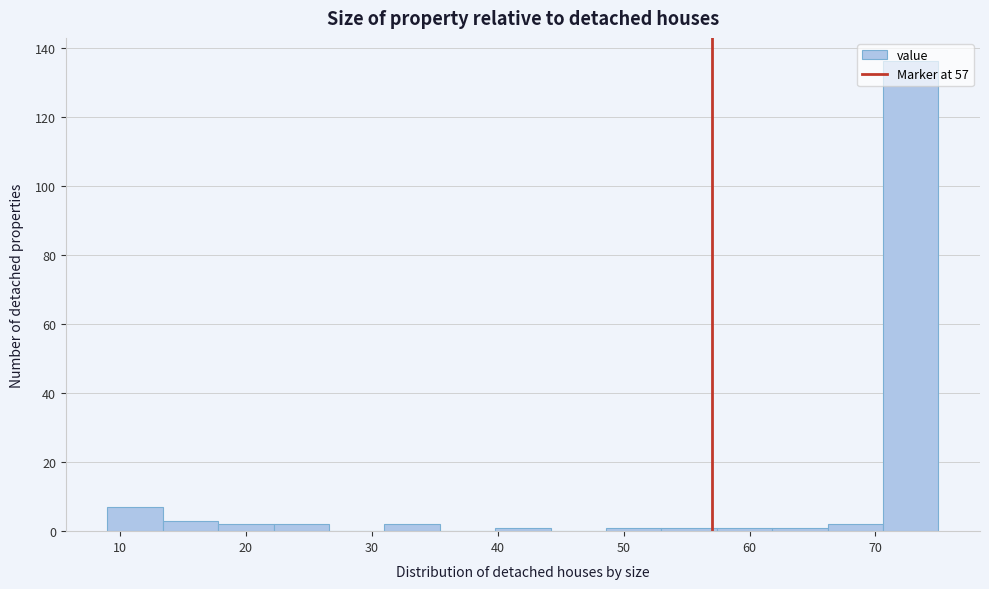

Reading left to right, list every bar in this chart as the range it spans on the x-axis followed by its height. Neither the bar edges nor the heights are printed on the chart, so give them approximately, as read against the axes.

9.0 to 13.4: 8
13.4 to 17.8: 4
17.8 to 22.2: 2
22.2 to 26.6: 2
26.6 to 31.0: 0
31.0 to 35.4: 2
35.4 to 39.8: 0
39.8 to 44.2: under 2
44.2 to 48.6: 0
48.6 to 53.0: under 2
53.0 to 57.4: under 2
57.4 to 61.8: under 2
61.8 to 66.2: under 2
66.2 to 70.6: 2
70.6 to 75.0: 136